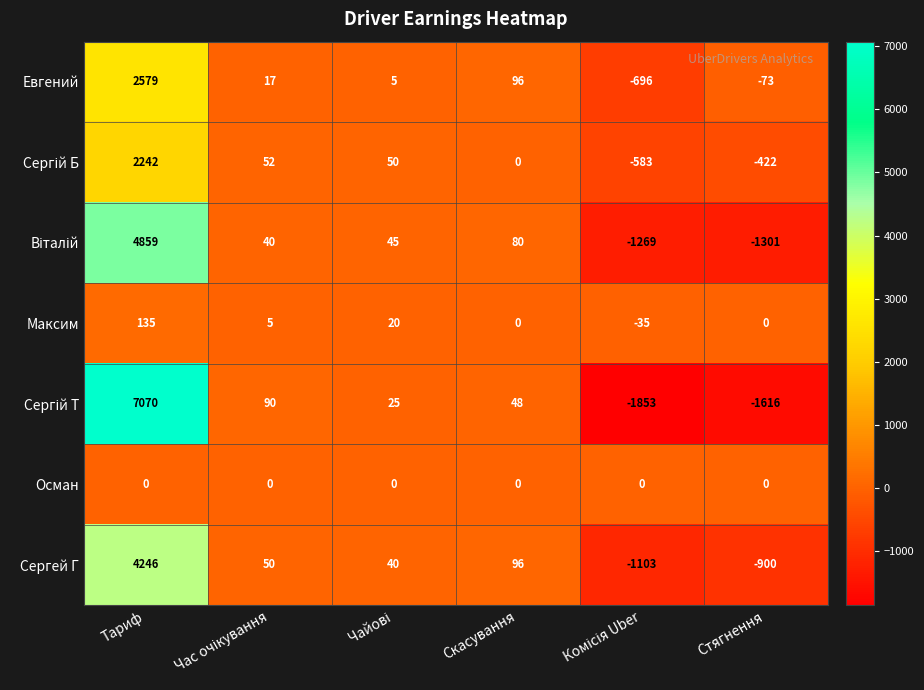

What is the difference between the second highest and second lowest values in the Евгений series?

169